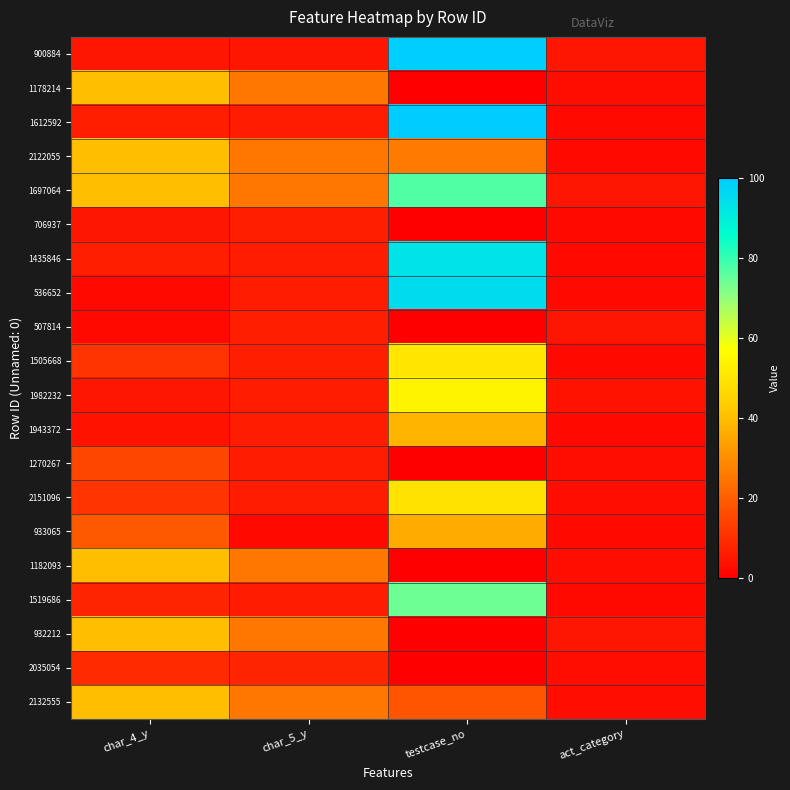

Reading left to right, what are all the values shown in this chart?

900884: char_4_y=5	char_5_y=5	testcase_no=99	act_category=5
1178214: char_4_y=40	char_5_y=25	testcase_no=0	act_category=3
1612592: char_4_y=7	char_5_y=6	testcase_no=100	act_category=2
2122055: char_4_y=40	char_5_y=25	testcase_no=26	act_category=2
1697064: char_4_y=40	char_5_y=25	testcase_no=77	act_category=5
706937: char_4_y=5	char_5_y=7	testcase_no=0	act_category=2
1435846: char_4_y=7	char_5_y=6	testcase_no=93	act_category=2
536652: char_4_y=2	char_5_y=6	testcase_no=95	act_category=2
507814: char_4_y=2	char_5_y=7	testcase_no=0	act_category=5
1505668: char_4_y=11	char_5_y=7	testcase_no=50	act_category=2
1982232: char_4_y=5	char_5_y=6	testcase_no=54	act_category=4
1943372: char_4_y=4	char_5_y=6	testcase_no=38	act_category=2
1270267: char_4_y=15	char_5_y=6	testcase_no=0	act_category=3
2151096: char_4_y=11	char_5_y=6	testcase_no=49	act_category=3
933065: char_4_y=19	char_5_y=2	testcase_no=36	act_category=2
1182093: char_4_y=40	char_5_y=25	testcase_no=0	act_category=3
1519686: char_4_y=8	char_5_y=6	testcase_no=74	act_category=2
932212: char_4_y=40	char_5_y=25	testcase_no=0	act_category=5
2035054: char_4_y=9	char_5_y=8	testcase_no=0	act_category=3
2132555: char_4_y=40	char_5_y=25	testcase_no=18	act_category=3